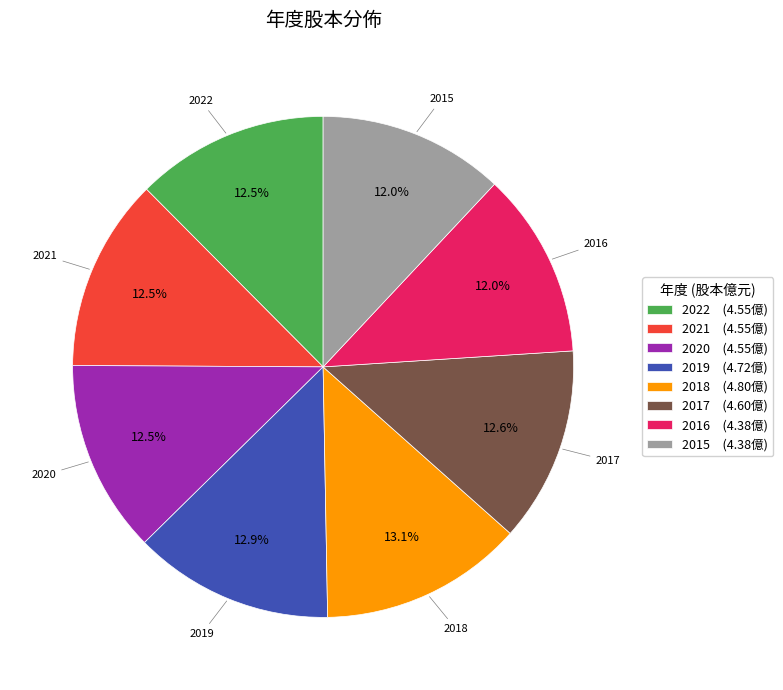

To the nearest percent, what is the difference between the largest and smallest slice percentages?

1%